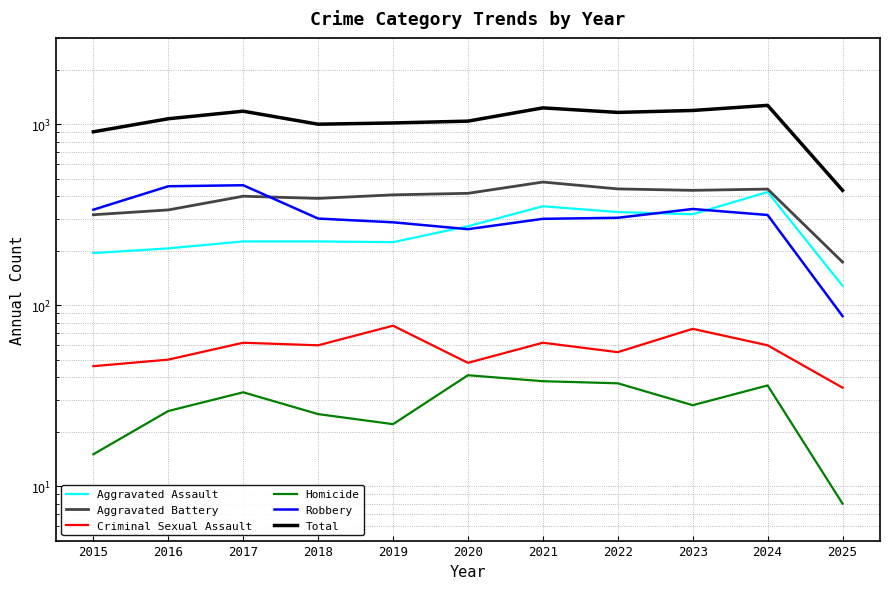

Reading left to right, list all the values displayed in this chart.

Aggravated Assault: 194	206	225	225	223	273	352	327	318	422	128
Aggravated Battery: 316	336	400	389	407	415	479	439	431	438	173
Criminal Sexual Assault: 46	50	62	60	77	48	62	55	74	60	35
Homicide: 15	26	33	25	22	41	38	37	28	36	8
Robbery: 337	454	460	301	287	263	300	304	340	315	87
Total: 908	1072	1180	1000	1016	1040	1231	1162	1191	1271	431